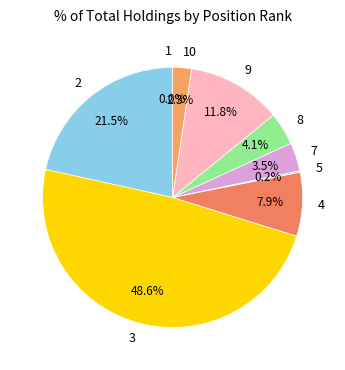

Which category has the biggest portion of the pie?

3